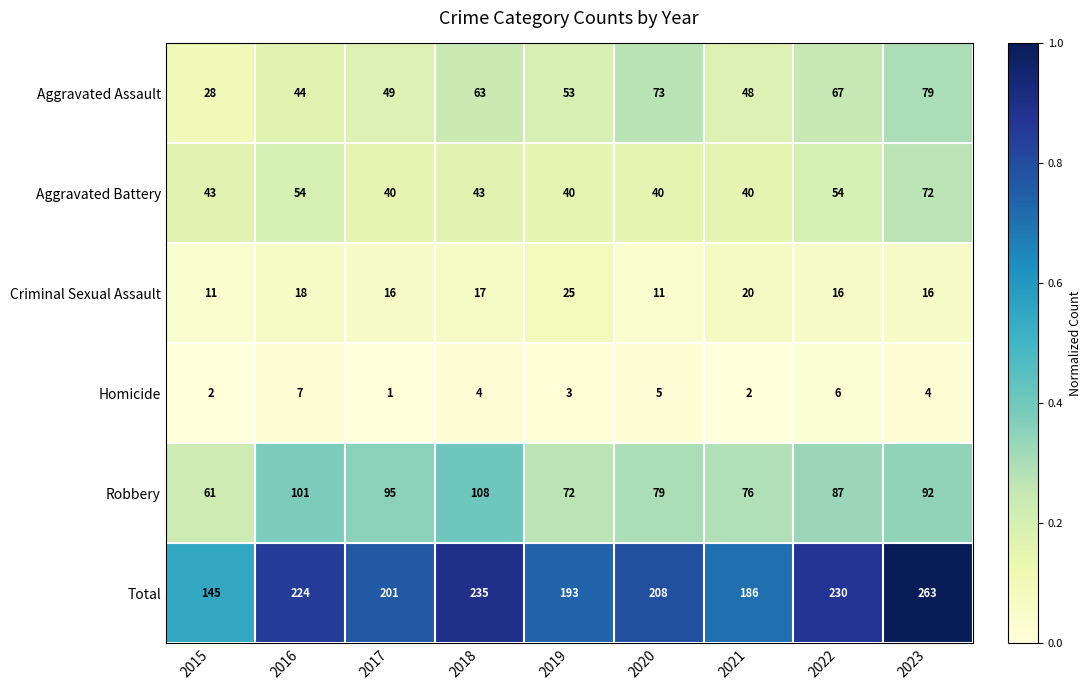

The value of Total at 2017 is 79. True or false?

False